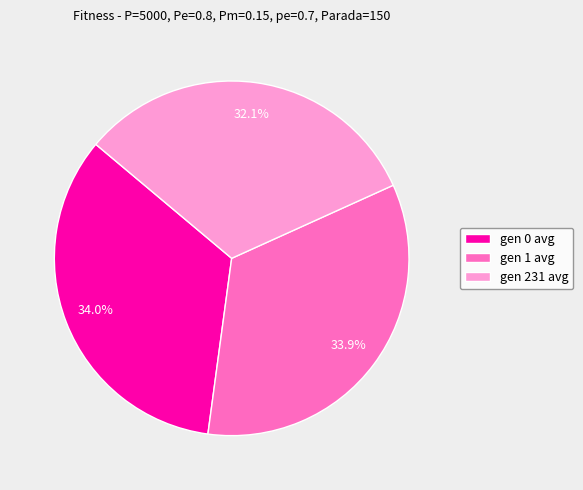

How many segments does this pie chart have?

3